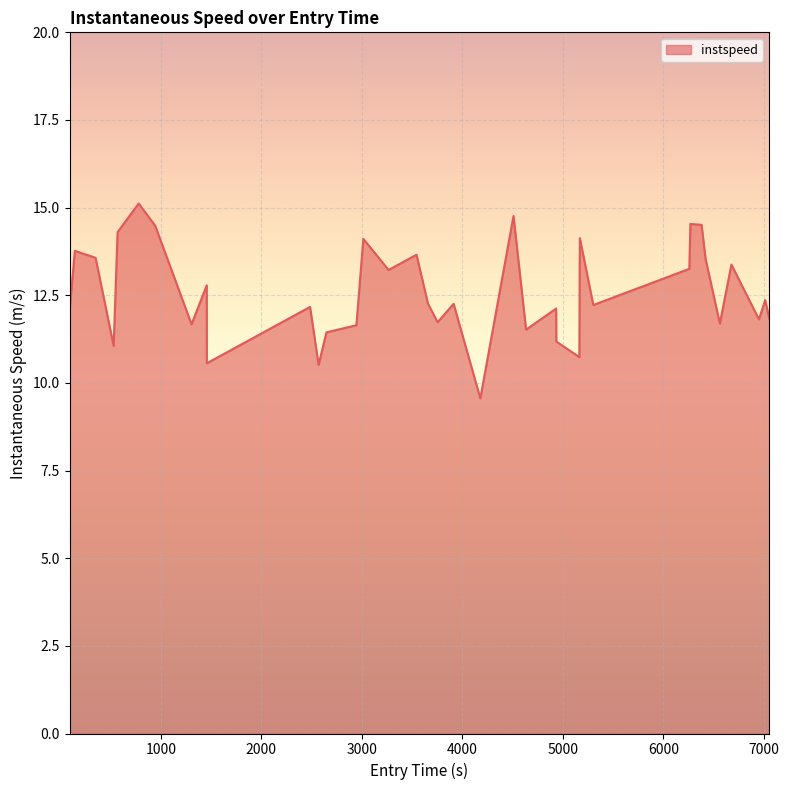

What is the smallest value displayed?

9.6